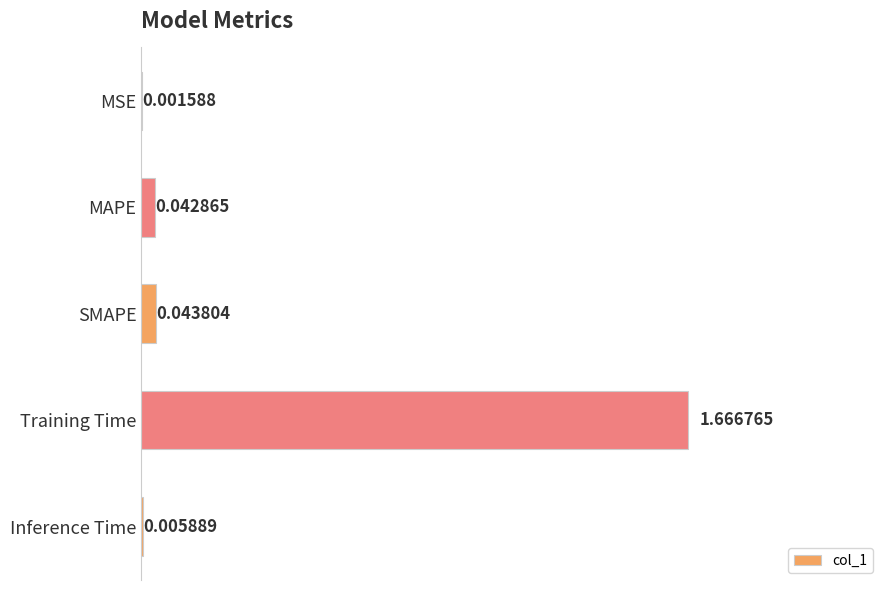

At which label is the value closest to 0?

MSE